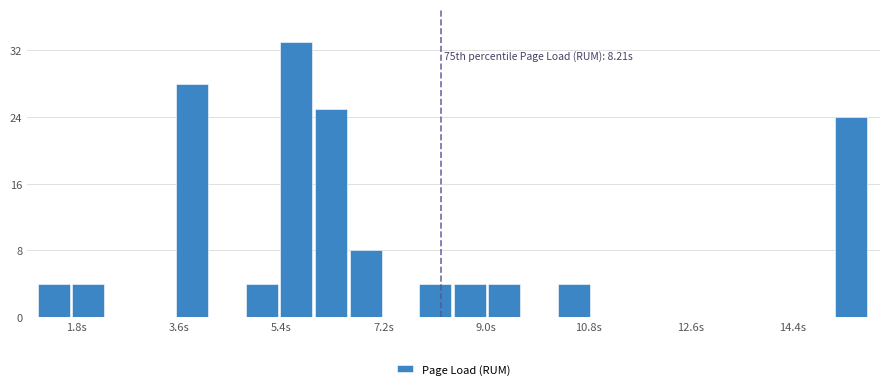

Read against the x-axis, roughly where is the centre of the tallest bar?

5.6